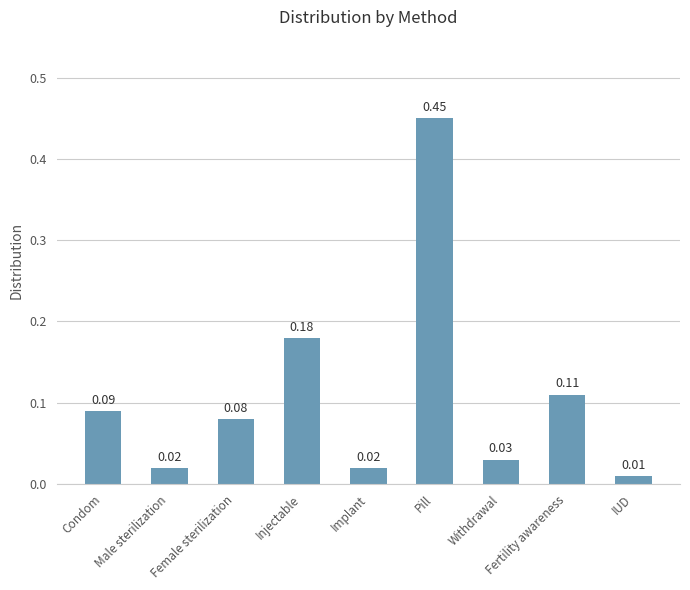

What is the change in value from Female sterilization to Pill?

+0.4